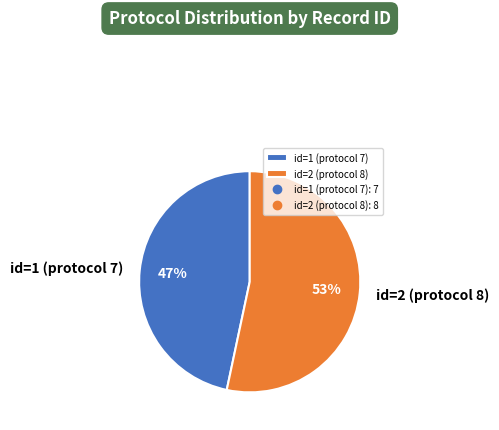

What percentage is the id=2 (protocol 8) slice, to the nearest percent?

53%